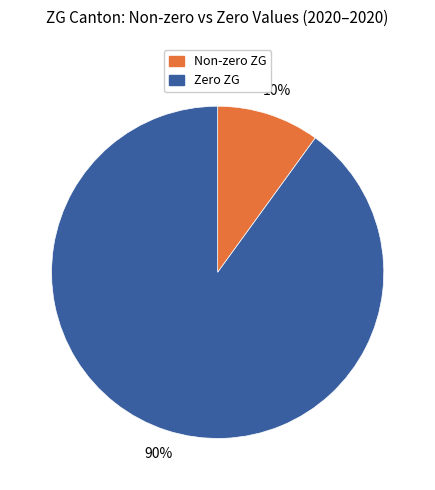

Is there any slice that represents more than half of the pie?

Yes